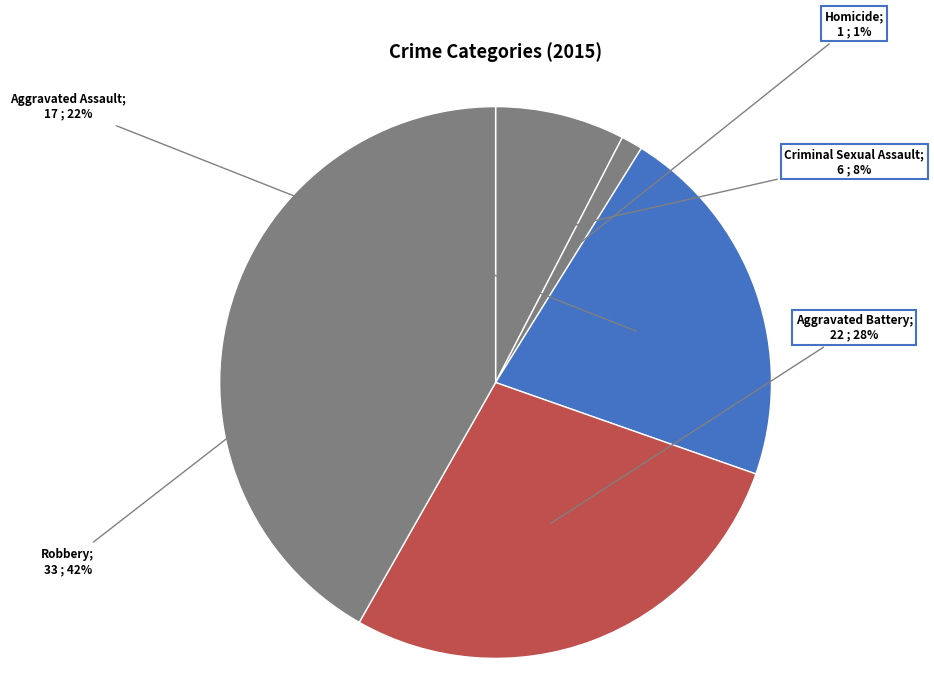

How many segments does this pie chart have?

5